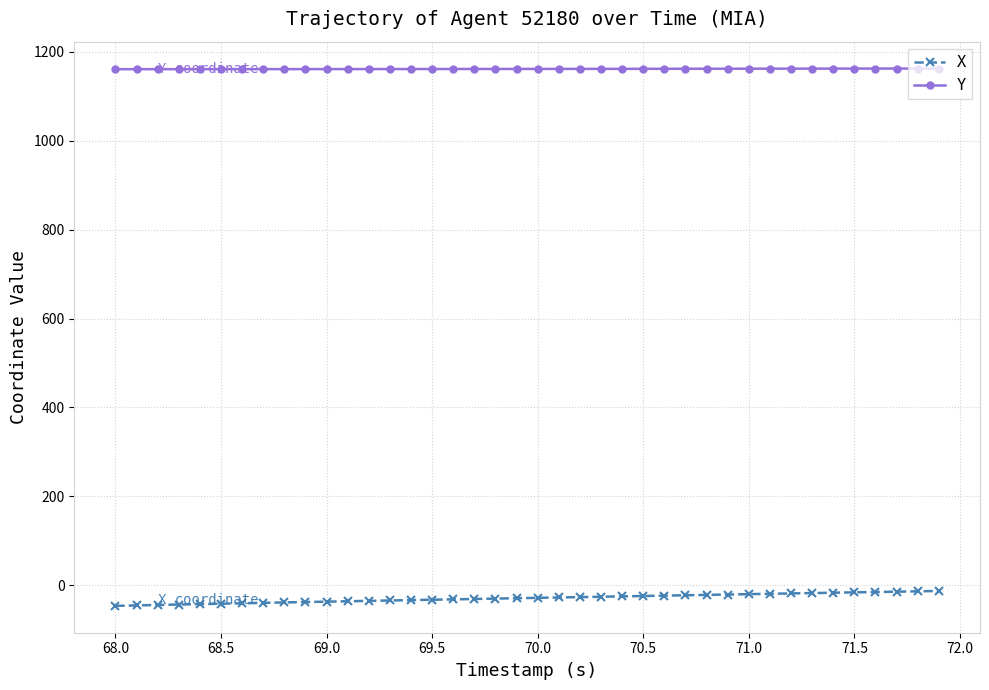

What is the value of the Y point at the 21st from the left?

1161.2